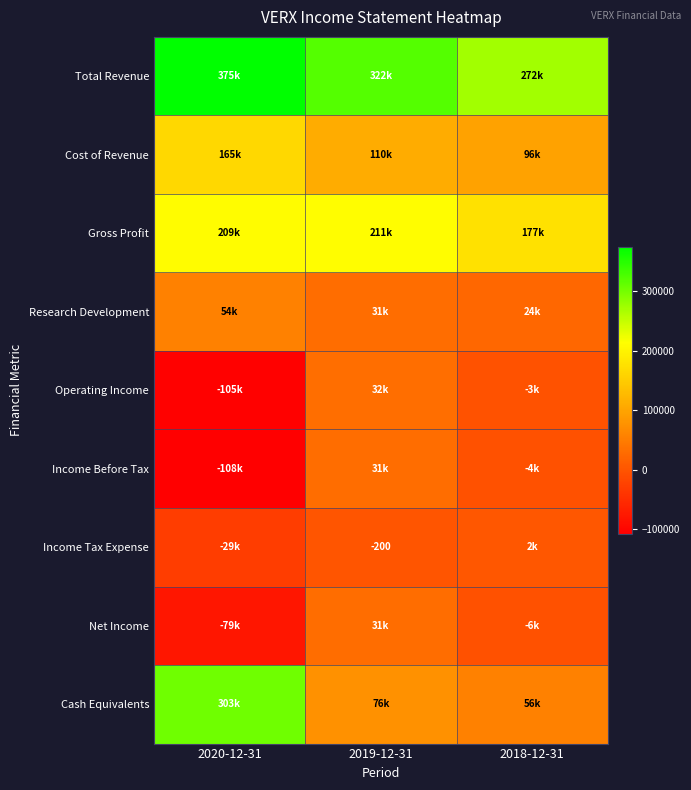

Between 2018-12-31 and 2020-12-31, which is larger?

2020-12-31